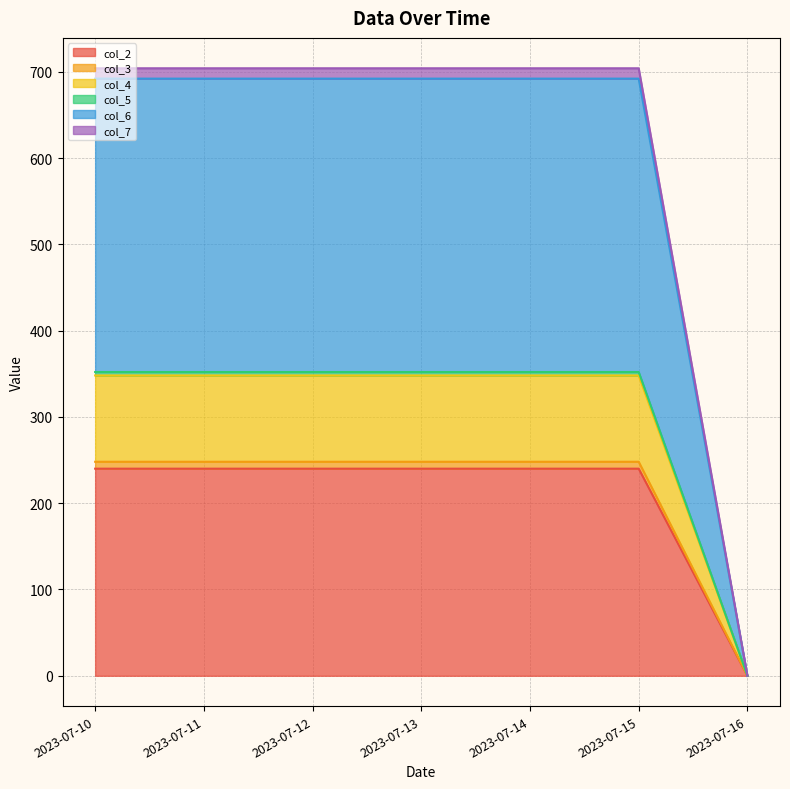

The value of col_5_line at 2023-07-13 is 179. True or false?

False